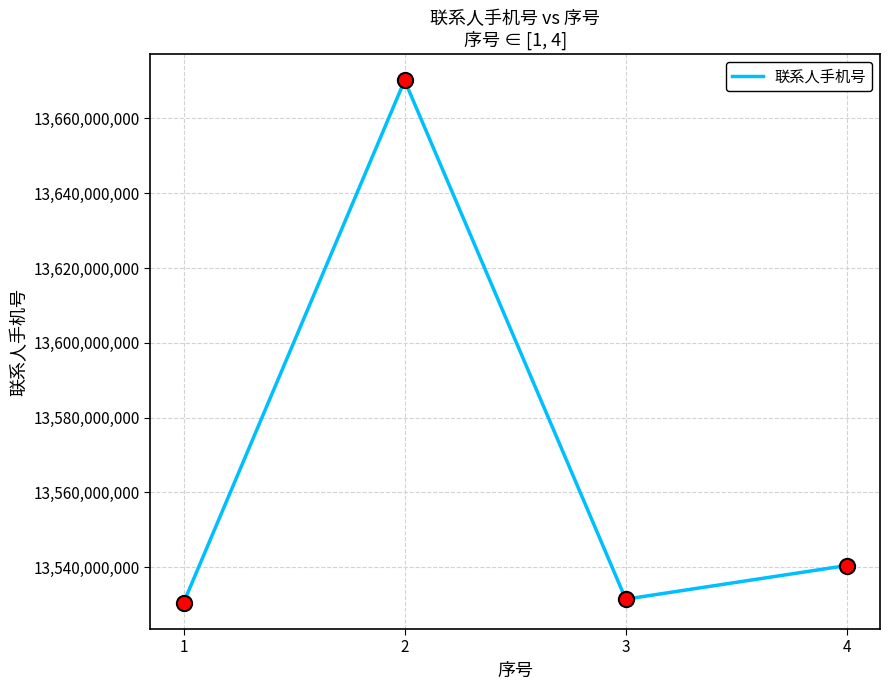

What is the change in value from 1 to 2?

+139687702